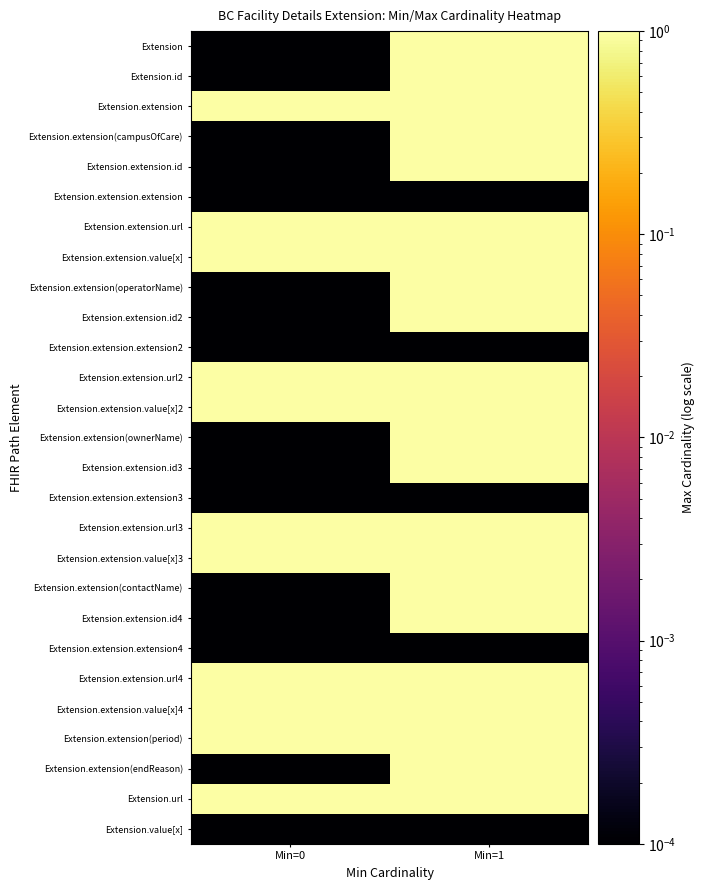

Reading left to right, what are all the values shown in this chart?

Extension: Min=0=0.0	Min=1=1.0
Extension.id: Min=0=0.0	Min=1=1.0
Extension.extension: Min=0=1.0	Min=1=1.0
Extension.extension(campusOfCare): Min=0=0.0	Min=1=1.0
Extension.extension.id: Min=0=0.0	Min=1=1.0
Extension.extension.extension: Min=0=0.0	Min=1=0.0
Extension.extension.url: Min=0=1.0	Min=1=1.0
Extension.extension.value[x]: Min=0=1.0	Min=1=1.0
Extension.extension(operatorName): Min=0=0.0	Min=1=1.0
Extension.extension.id2: Min=0=0.0	Min=1=1.0
Extension.extension.extension2: Min=0=0.0	Min=1=0.0
Extension.extension.url2: Min=0=1.0	Min=1=1.0
Extension.extension.value[x]2: Min=0=1.0	Min=1=1.0
Extension.extension(ownerName): Min=0=0.0	Min=1=1.0
Extension.extension.id3: Min=0=0.0	Min=1=1.0
Extension.extension.extension3: Min=0=0.0	Min=1=0.0
Extension.extension.url3: Min=0=1.0	Min=1=1.0
Extension.extension.value[x]3: Min=0=1.0	Min=1=1.0
Extension.extension(contactName): Min=0=0.0	Min=1=1.0
Extension.extension.id4: Min=0=0.0	Min=1=1.0
Extension.extension.extension4: Min=0=0.0	Min=1=0.0
Extension.extension.url4: Min=0=1.0	Min=1=1.0
Extension.extension.value[x]4: Min=0=1.0	Min=1=1.0
Extension.extension(period): Min=0=1.0	Min=1=1.0
Extension.extension(endReason): Min=0=0.0	Min=1=1.0
Extension.url: Min=0=1.0	Min=1=1.0
Extension.value[x]: Min=0=0.0	Min=1=0.0